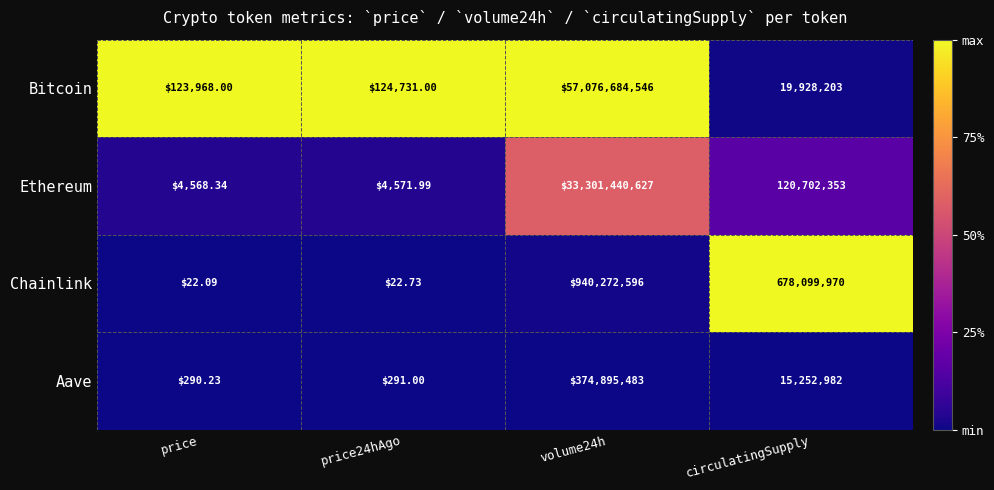

At which category is the sum across all series the highest?

volume24h